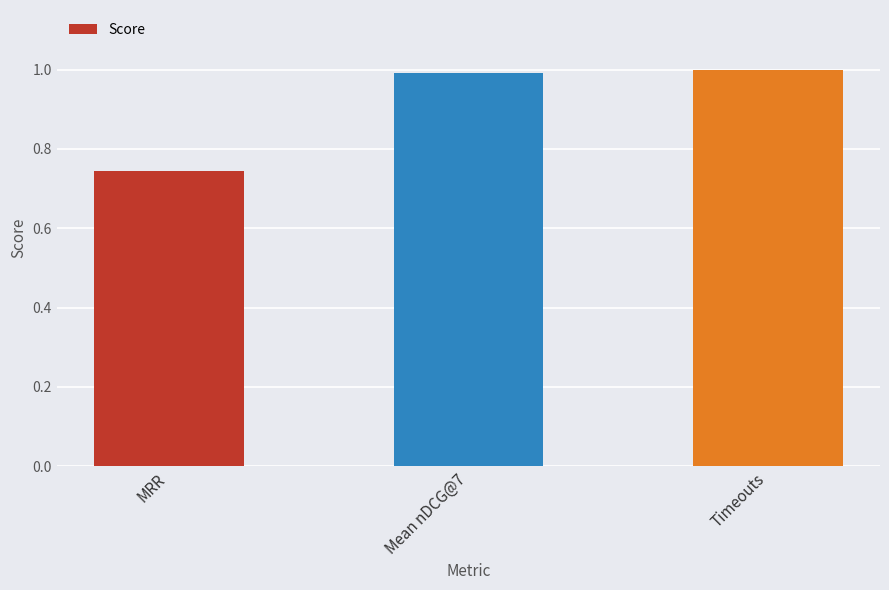

What is the difference between the second highest and minimum values?

0.2